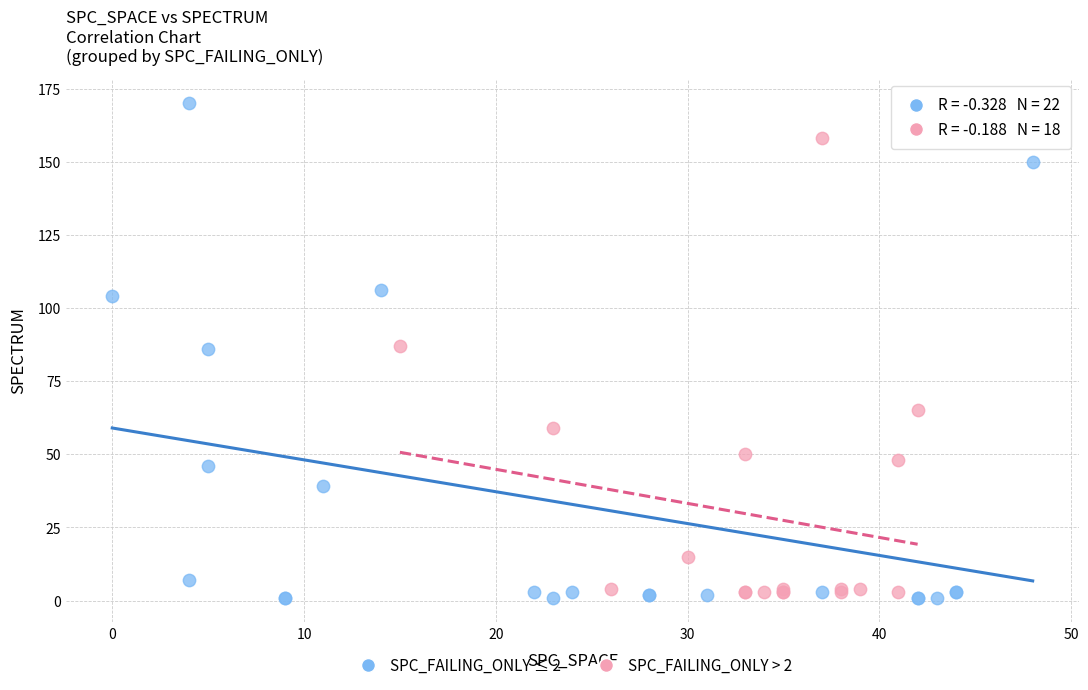

Which series has the largest Y range (max minus min)?

SPC_FAILING_ONLY ≤ 2